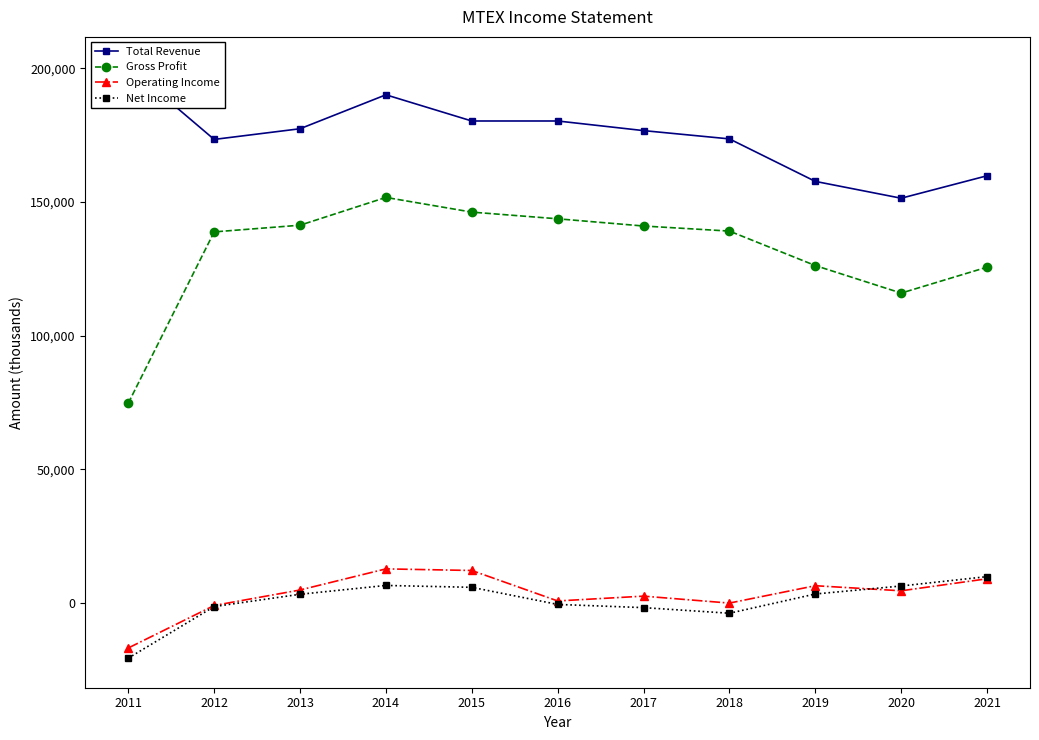

What is the average value of the Operating Income series?

3155